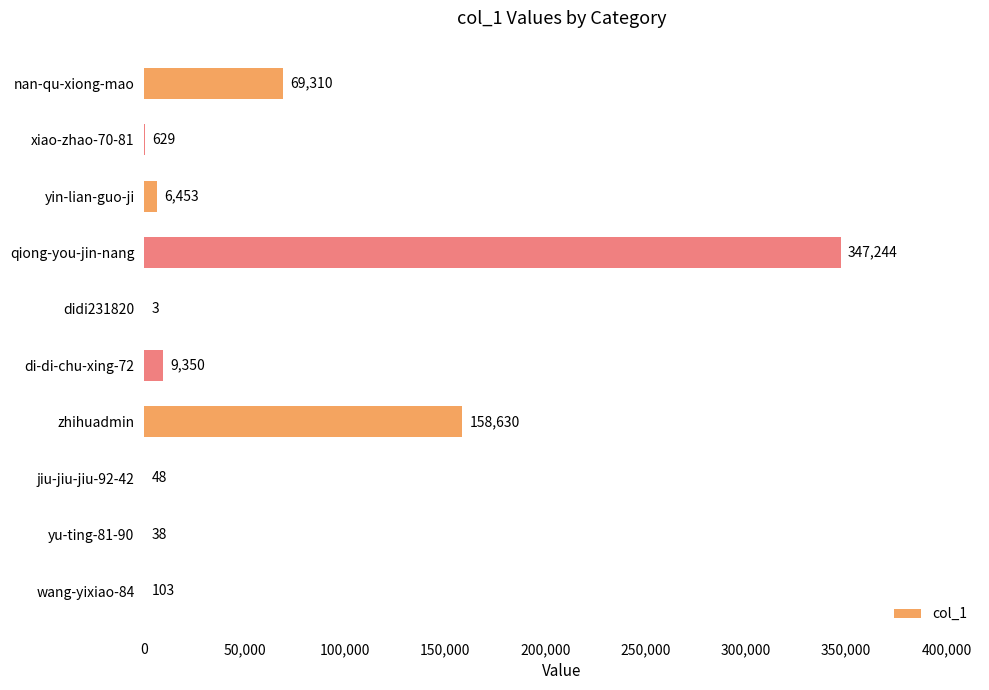

What is the greatest value displayed?

347244